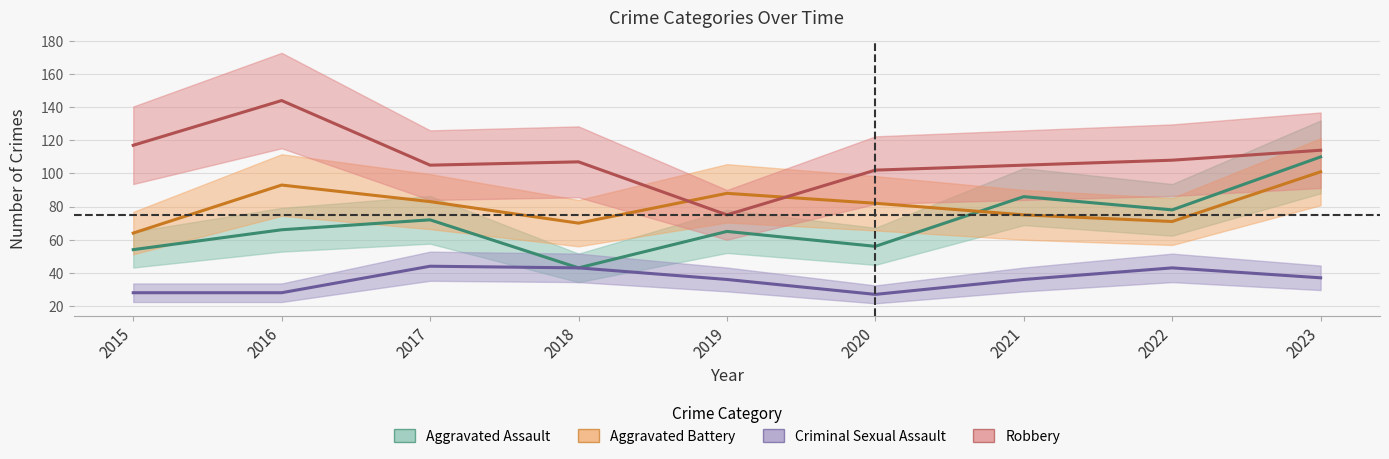

Where is the first local minimum for Robbery?

2017